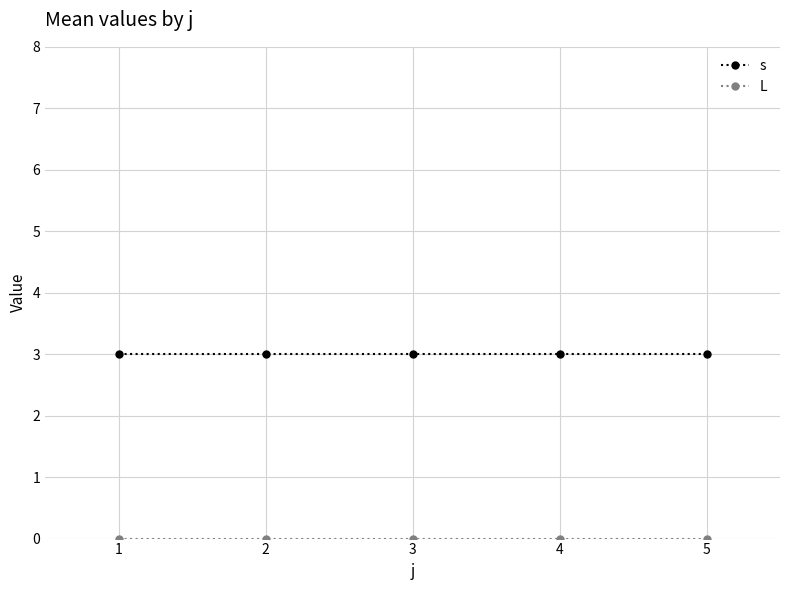

What is the lowest value of the s series?

3